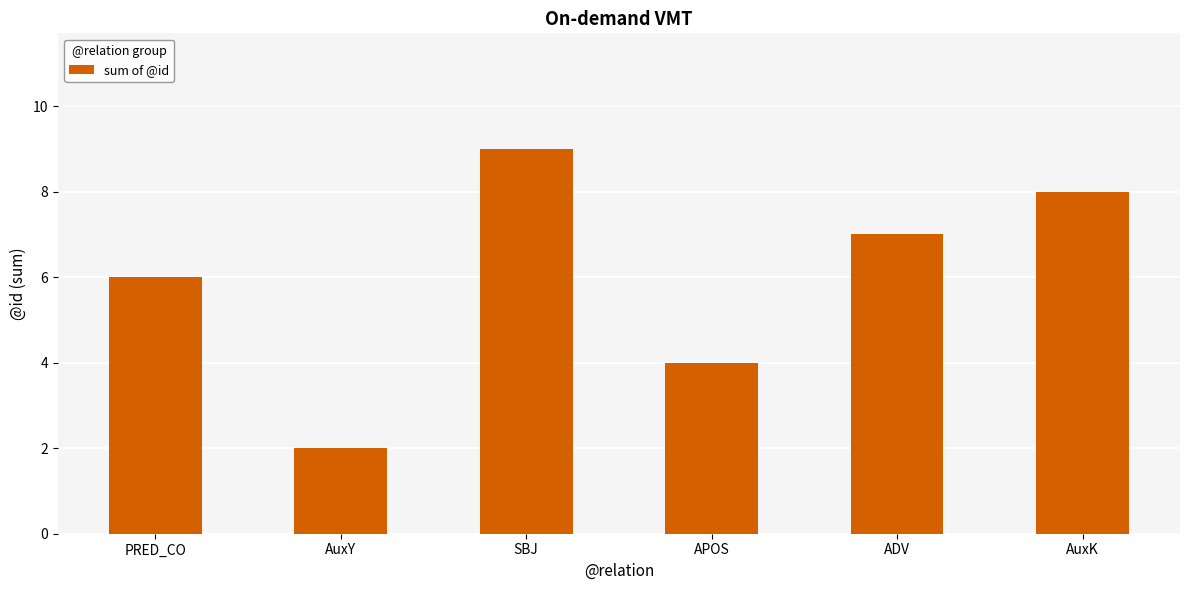

Reading right to left, extract all data points from this chart.

AuxK=8	ADV=7	APOS=4	SBJ=9	AuxY=2	PRED_CO=6